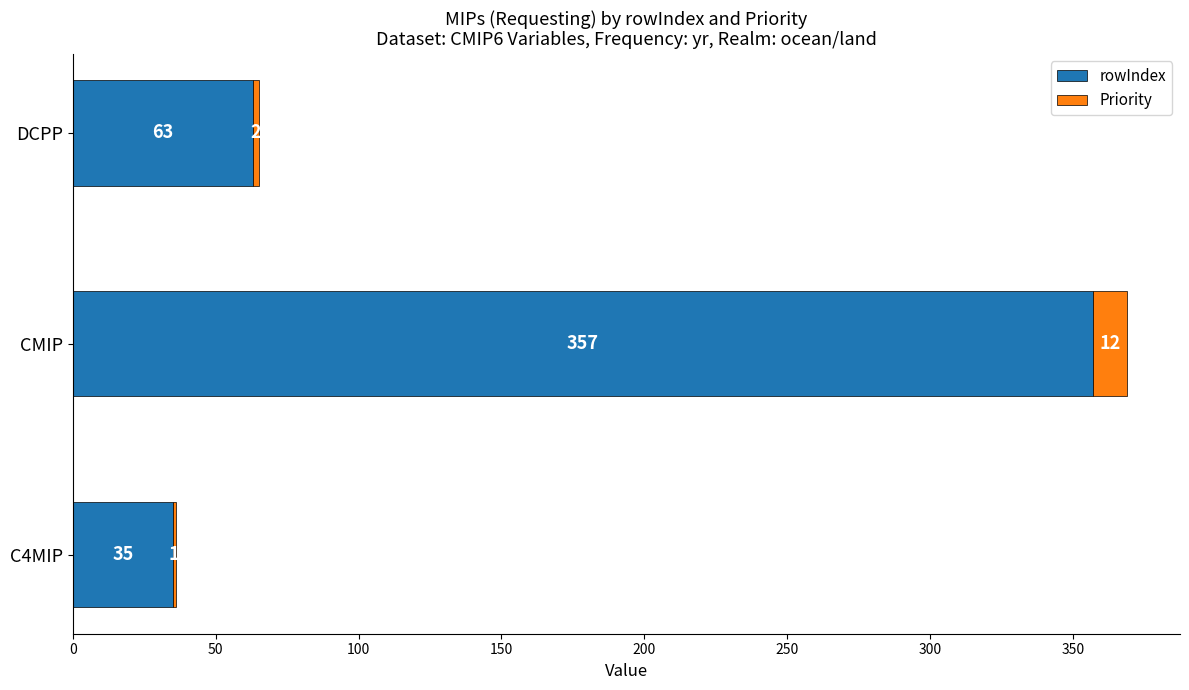

At which label does rowIndex reach its peak?

CMIP